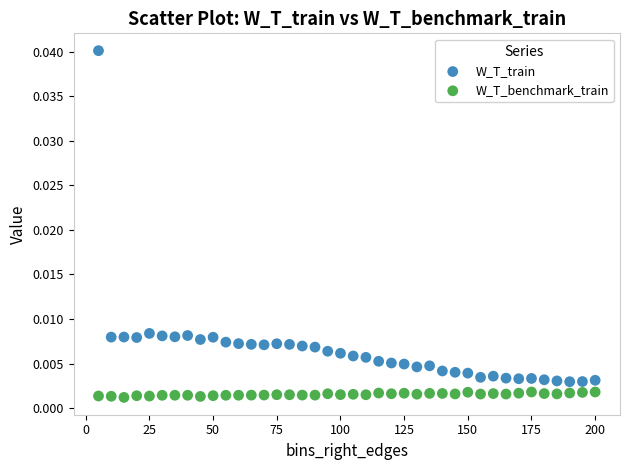

Which series contains the lowest Y value?

W_T_benchmark_train